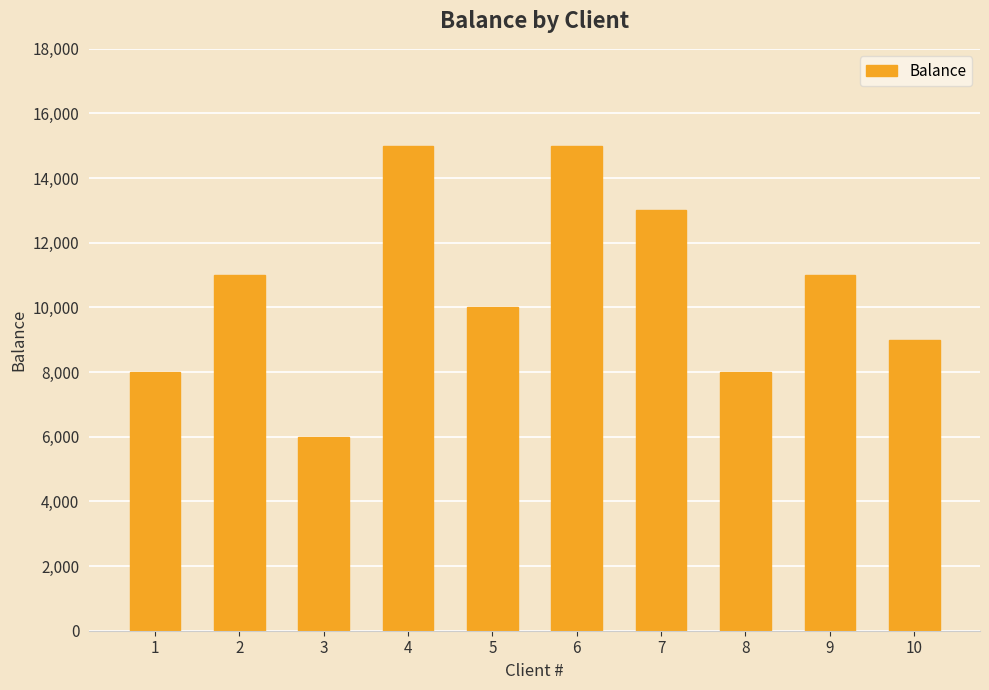

What is the maximum value shown in the chart?

15000